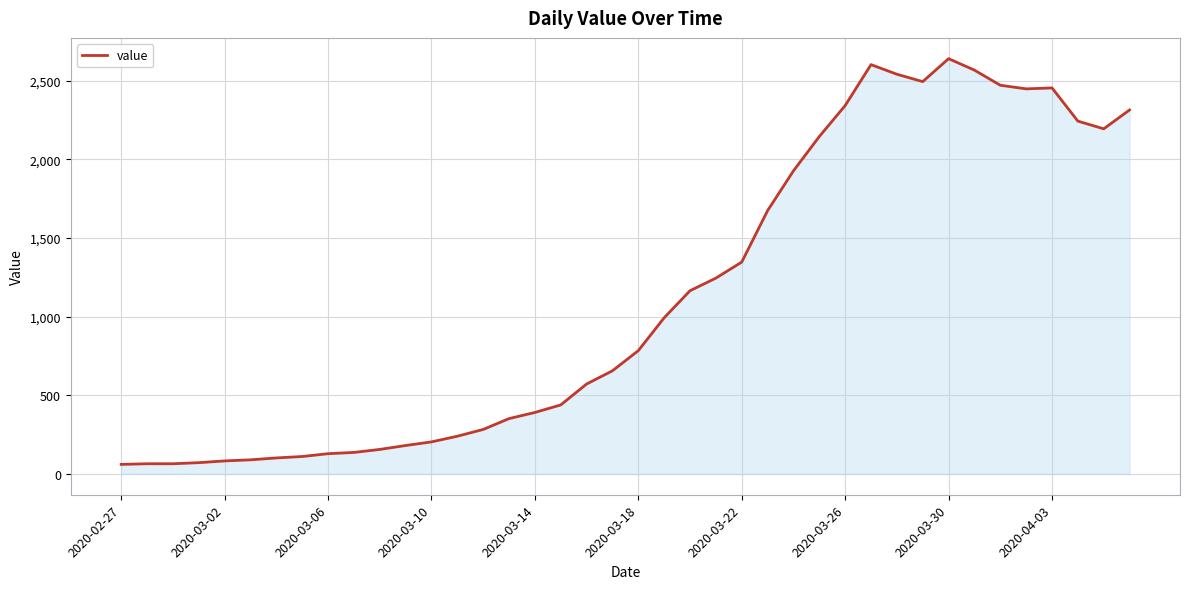

What is the difference between the maximum and minimum values?

2579